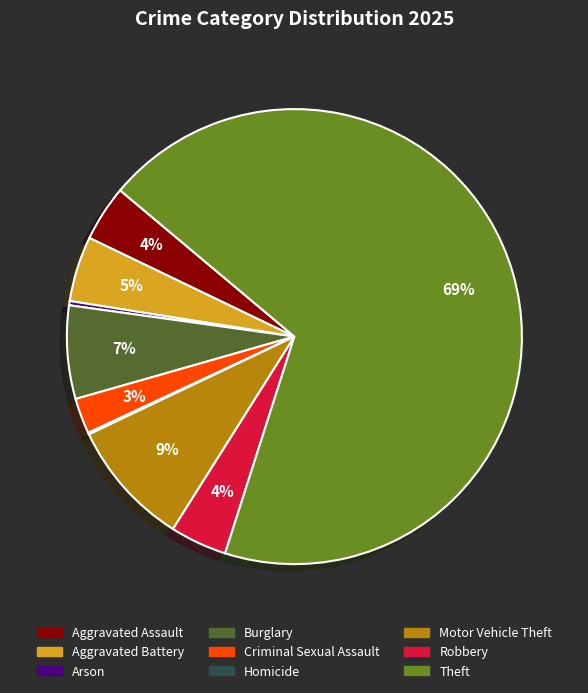

The Robbery slice represents 4% of the pie. True or false?

True